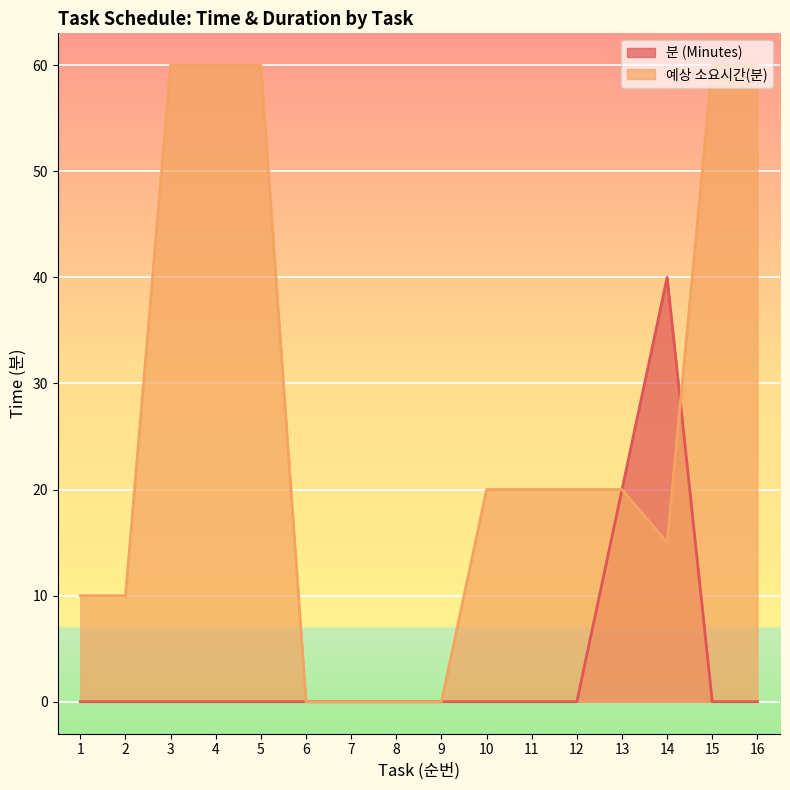

Where does the 예상 소요시간(분) series first go above 20?

3